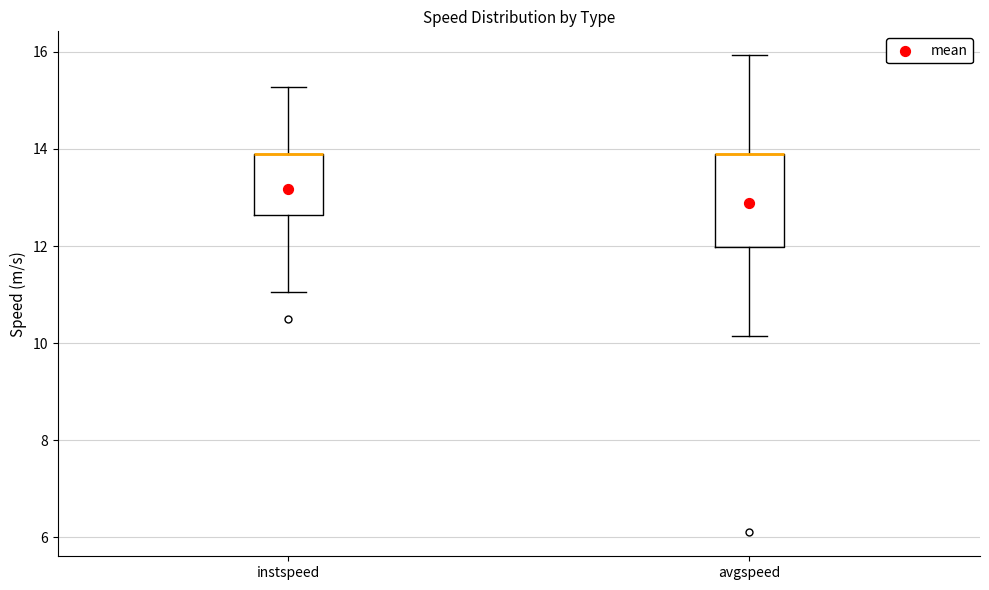

Reading left to right, transcribe this box plot: for each box, give where its median line is, the range the box spans, and where its two whiskers end, as read against the y-axis. The values are not printed on the chart, so give them approximately, as read against the axis.

instspeed: median 13.8 (drawn on the box's upper edge), box 12.6 to 13.8, whiskers 11.0 to 15.2
avgspeed: median 13.8 (drawn on the box's upper edge), box 12.0 to 13.8, whiskers 10.2 to 16.0